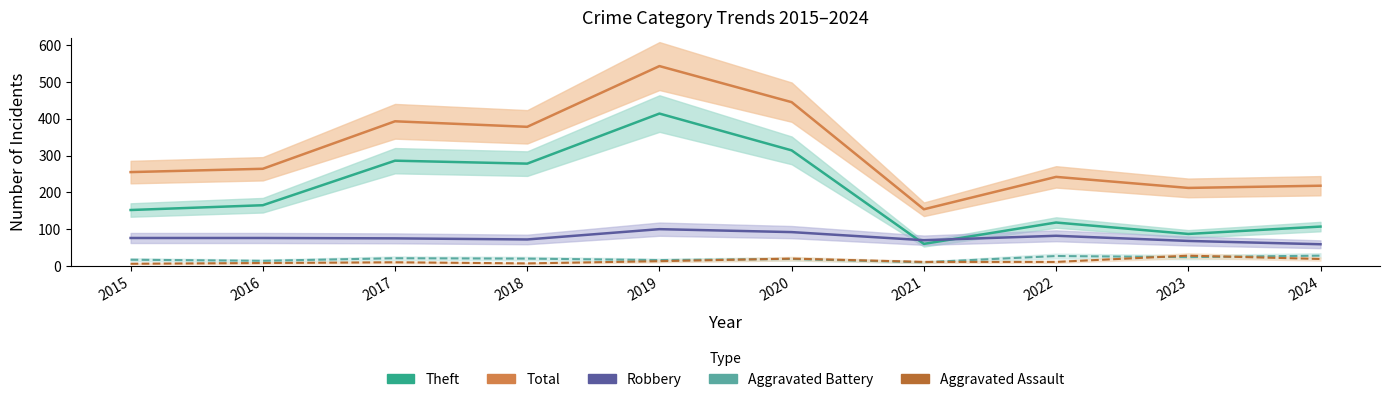

At which category does Aggravated Battery reach its first local valley?

2016